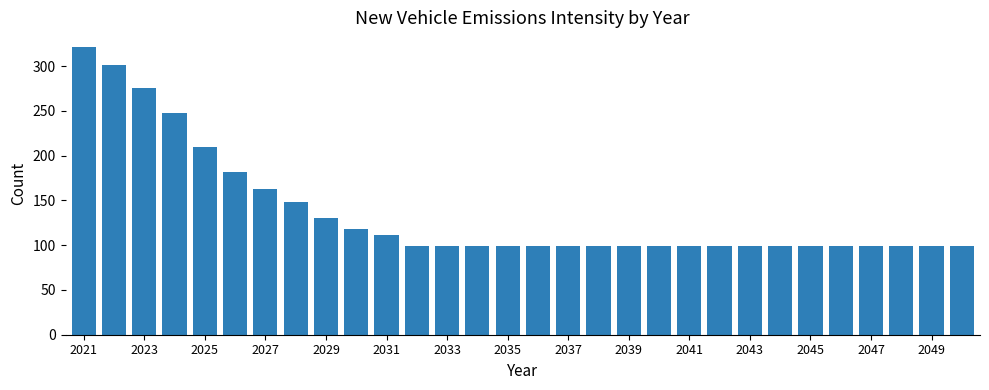

What is the sum of all values?

4089.8